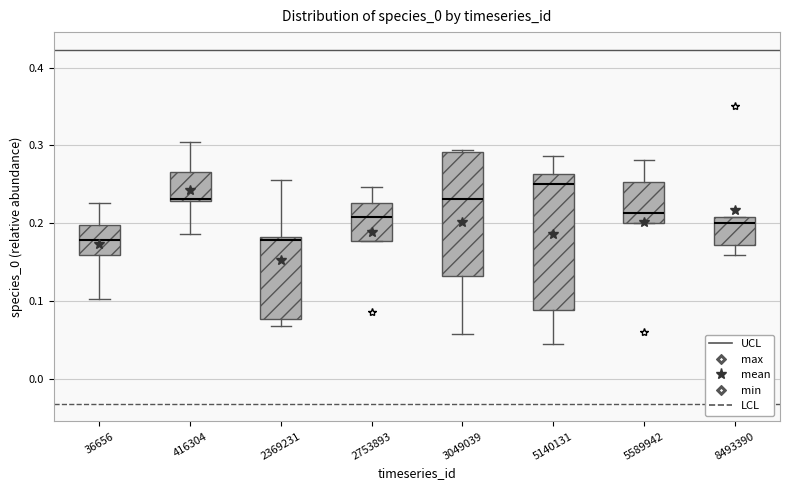

Comparing the boxes themselves (not the whiskers), which one is the tallest?

5140131